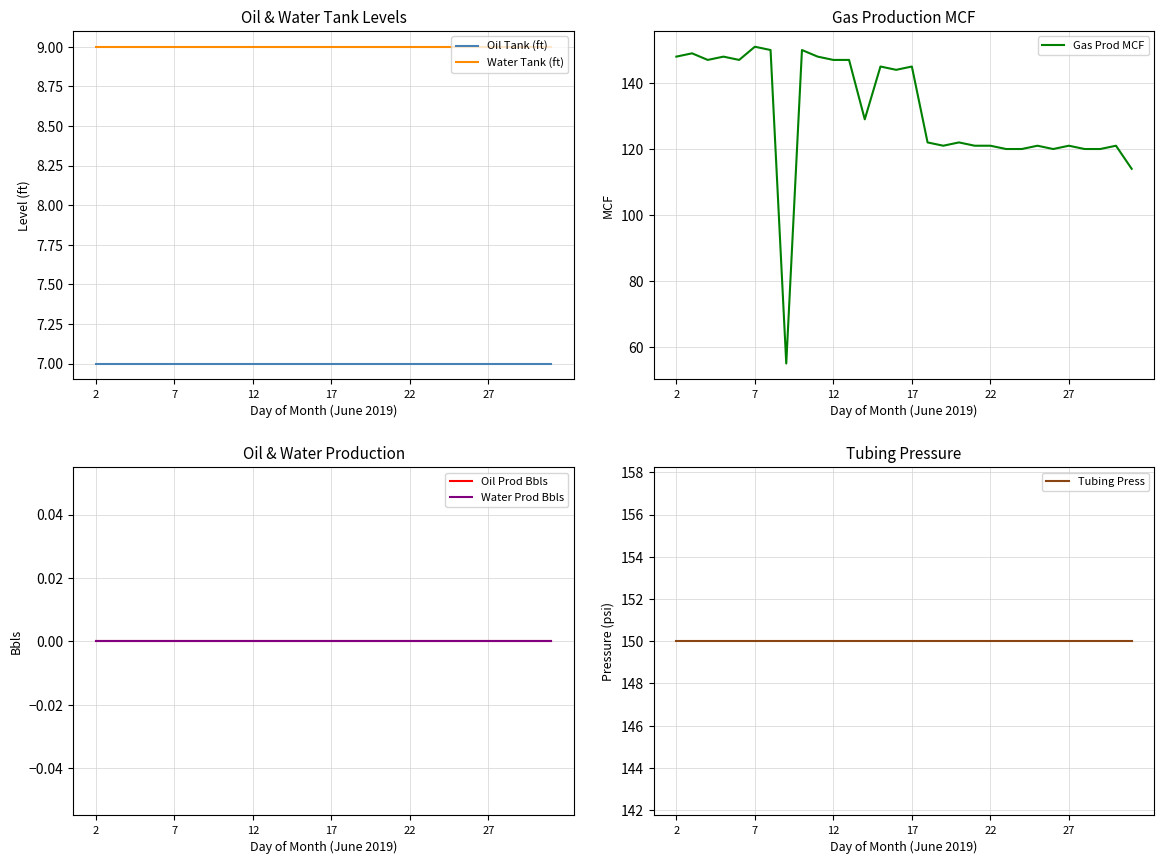

True or false: Gas Prod MCF and Water Tank (ft) cross at least once.

False